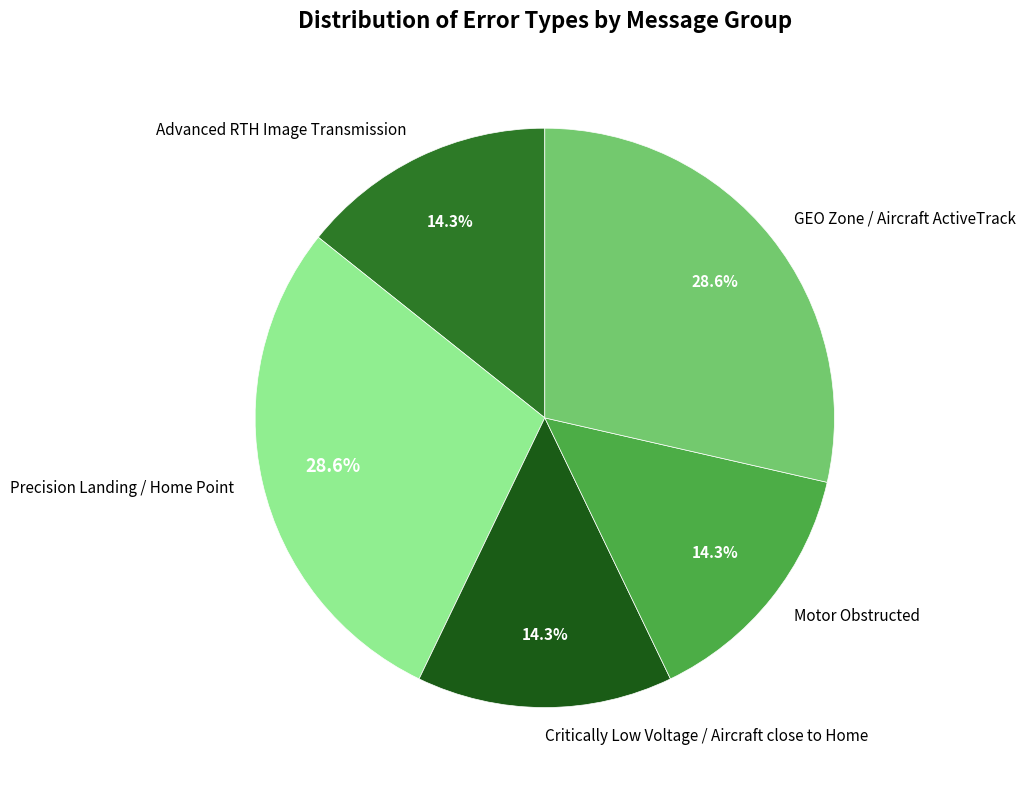

What is the ratio of the value at GEO Zone / Aircraft ActiveTrack to the value at Critically Low Voltage / Aircraft close to Home?

2.0